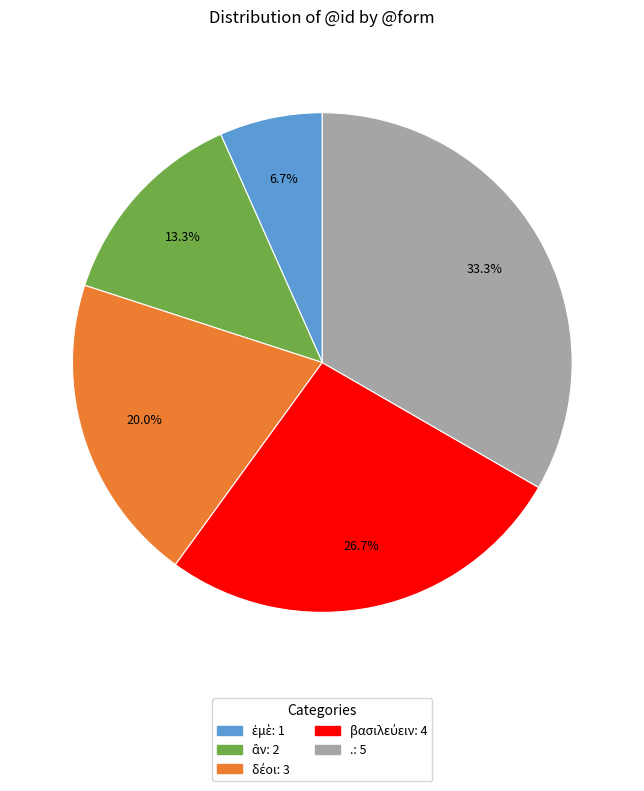

What percentage is NOT represented by .?

66.7%